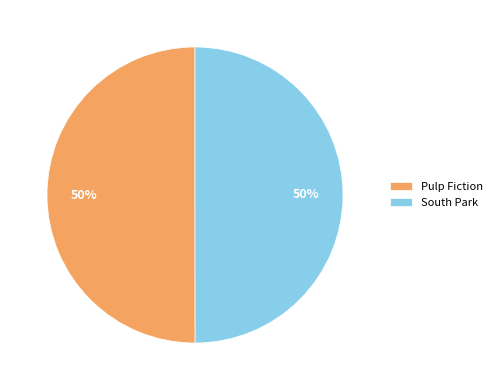

Combined, do South Park and Pulp Fiction account for over 50%?

Yes